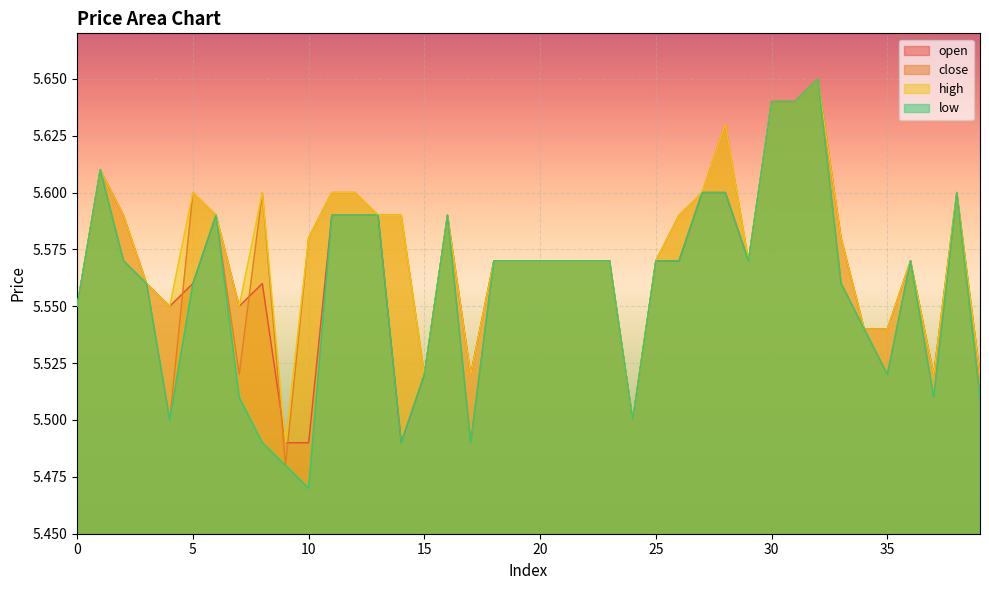

True or false: low has a value of 5.6 at 31.

True